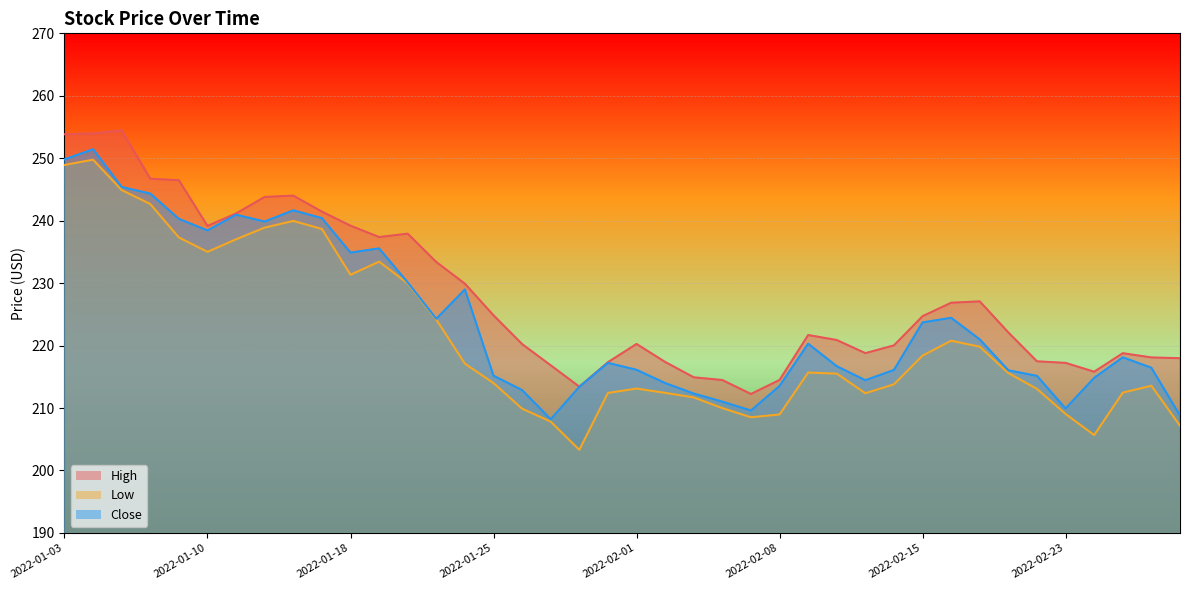

In Low, how many points are higher than both neighbors (excluding endpoints)?

7